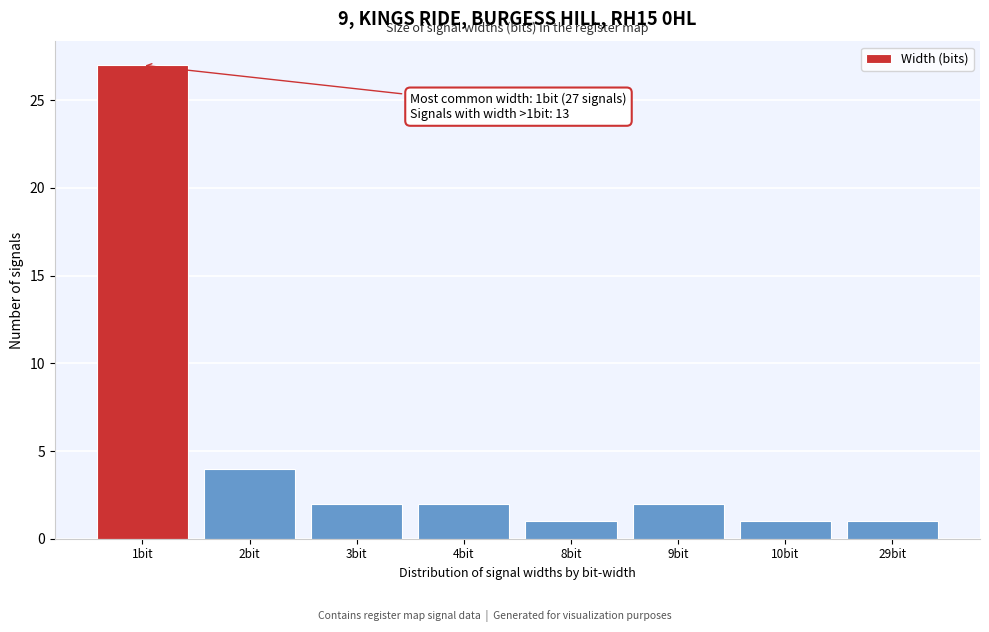

Reading left to right, extract all data points from this chart.

1bit=27	2bit=4	3bit=2	4bit=2	8bit=1	9bit=2	10bit=1	29bit=1